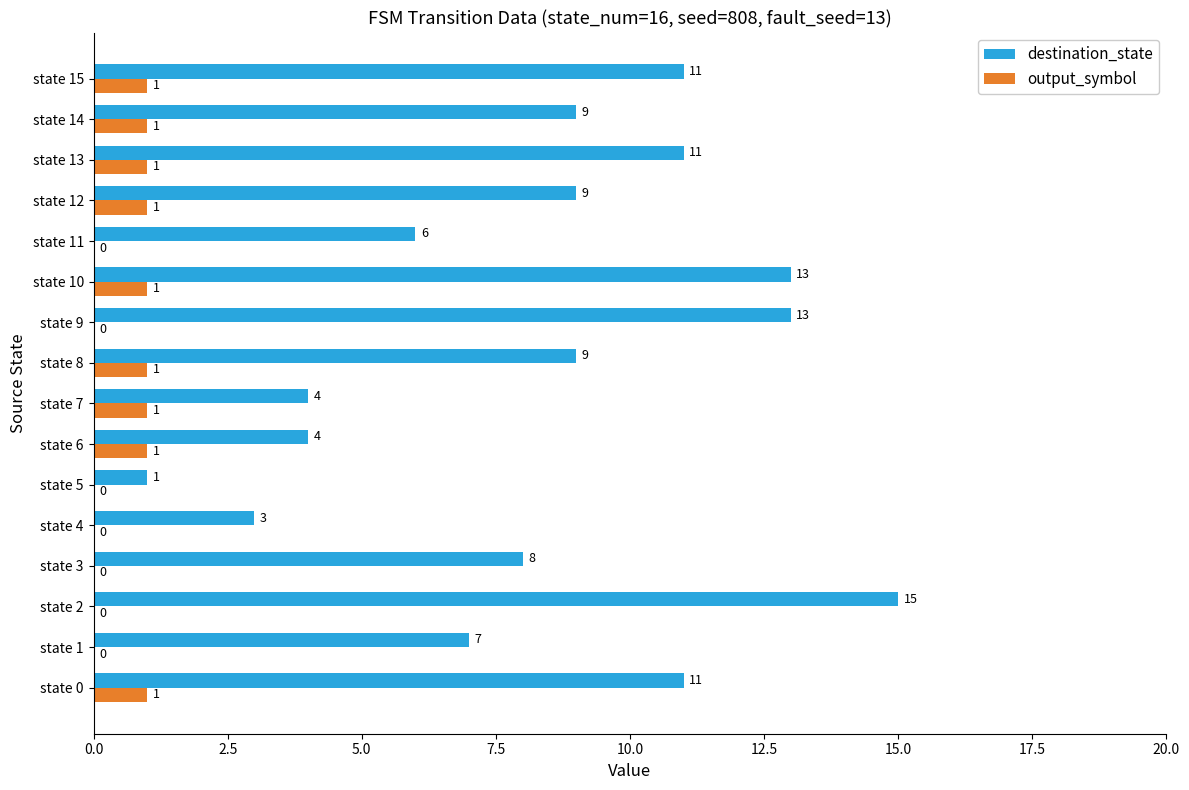

What is the sum of all output_symbol values?

9